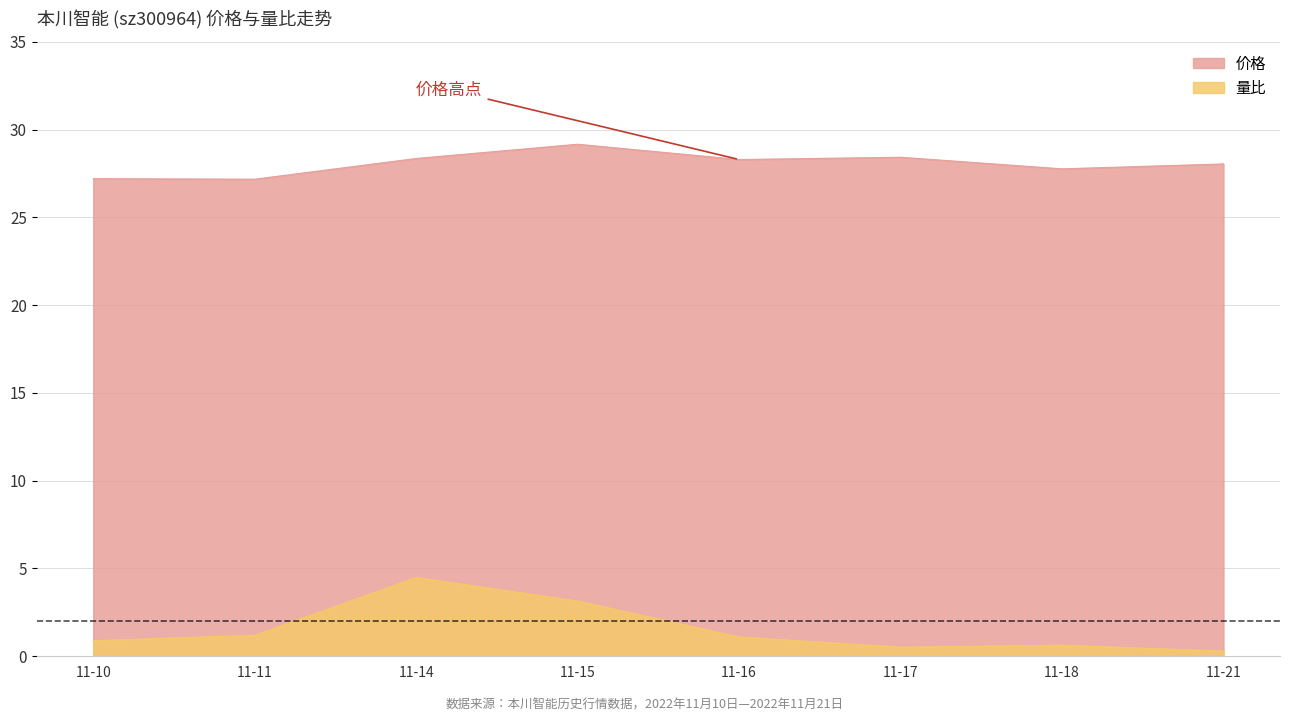

What is the minimum value shown in the chart?

0.3